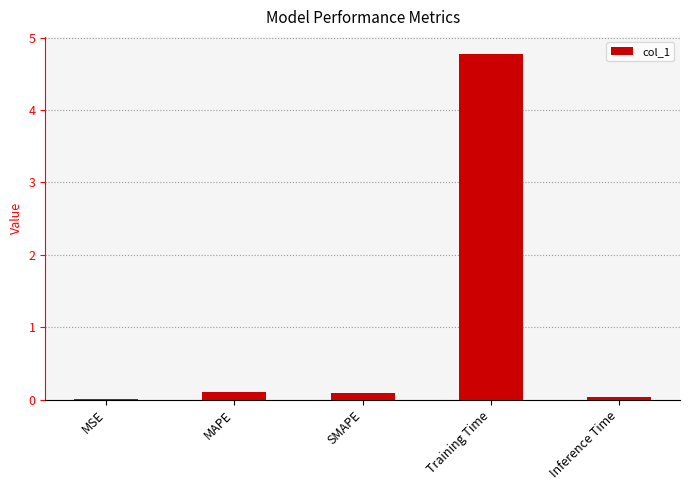

True or false: the data shows 4.8 at Training Time.

True